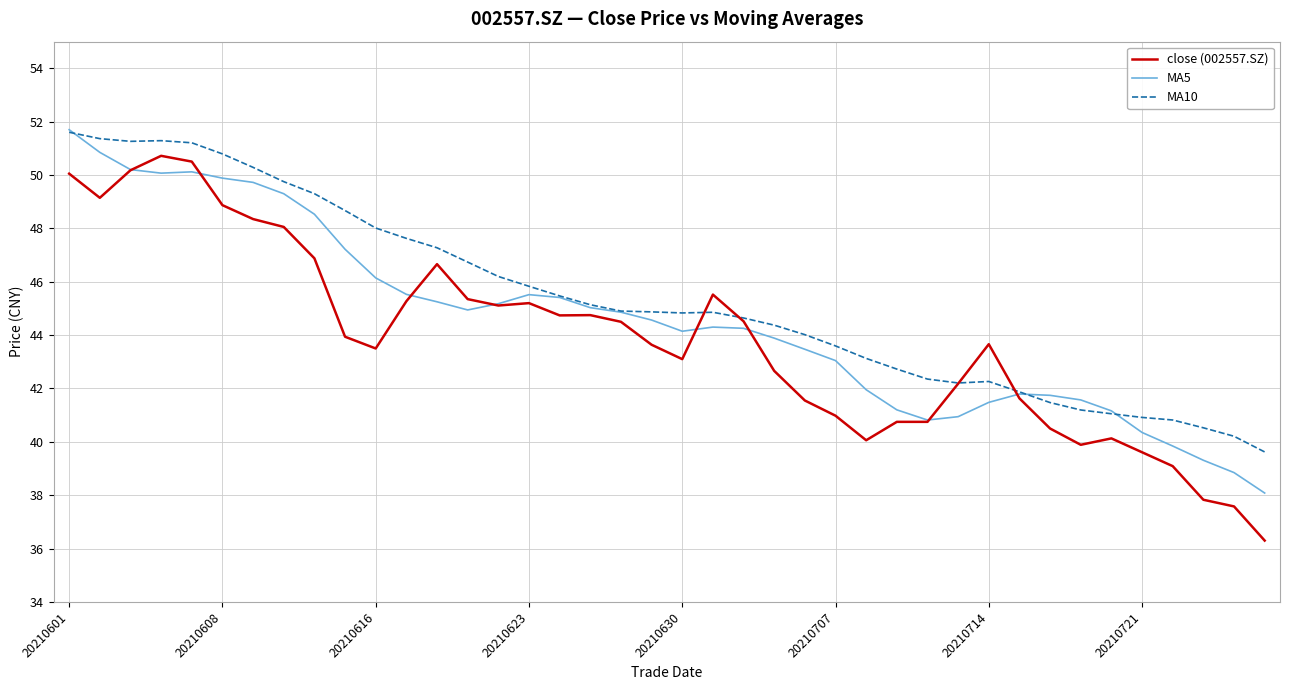

Does the chart display data point markers on the line(s)?

No